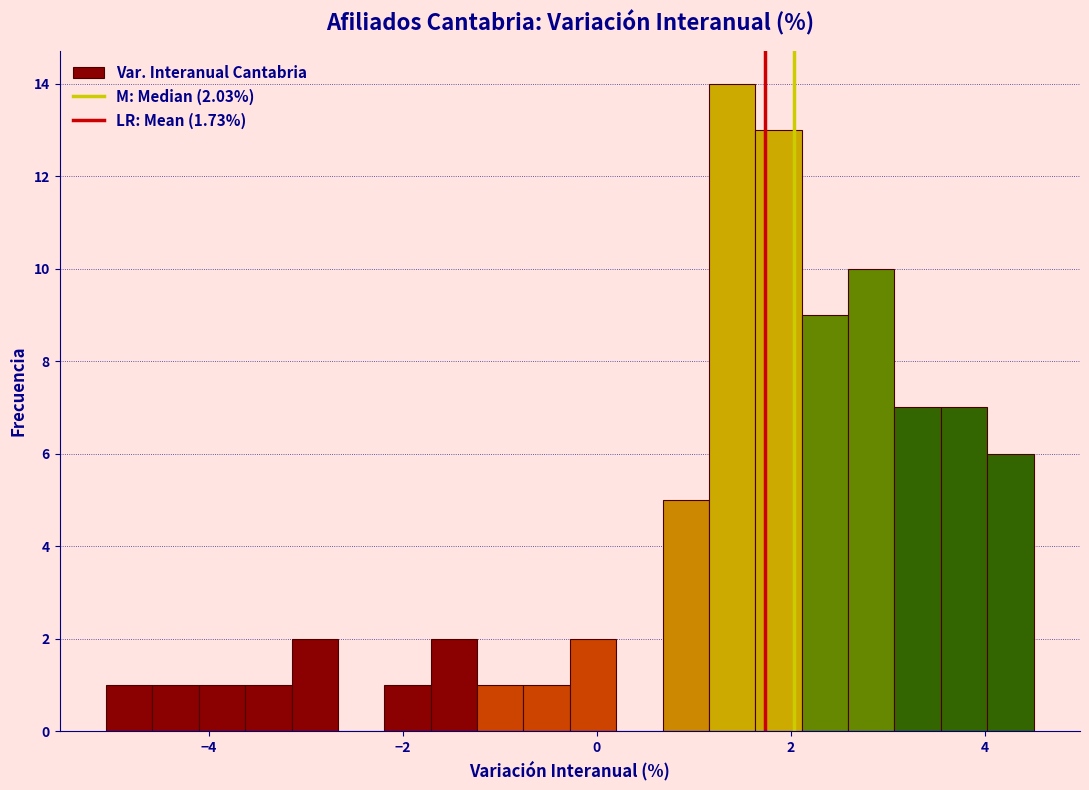

Around what value on the x-axis is the tallest bar? Give the approximate position of its centre, as read against the axis.

1.4